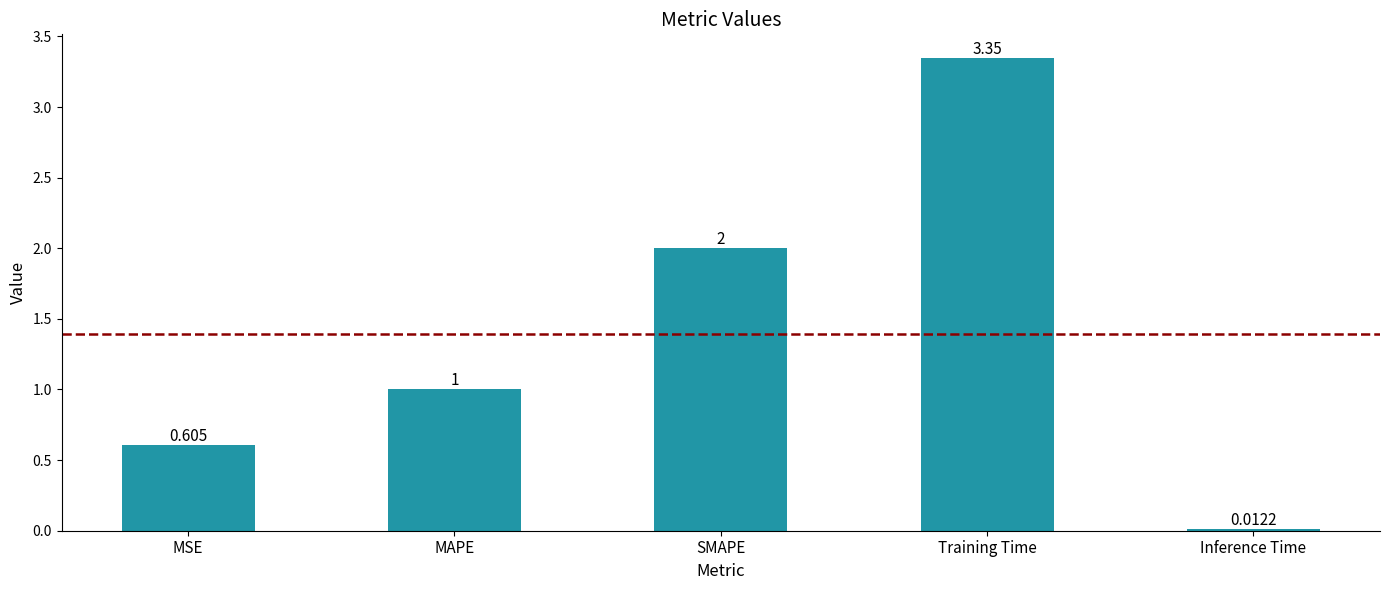

Which label corresponds to the largest value in the chart?

Training Time